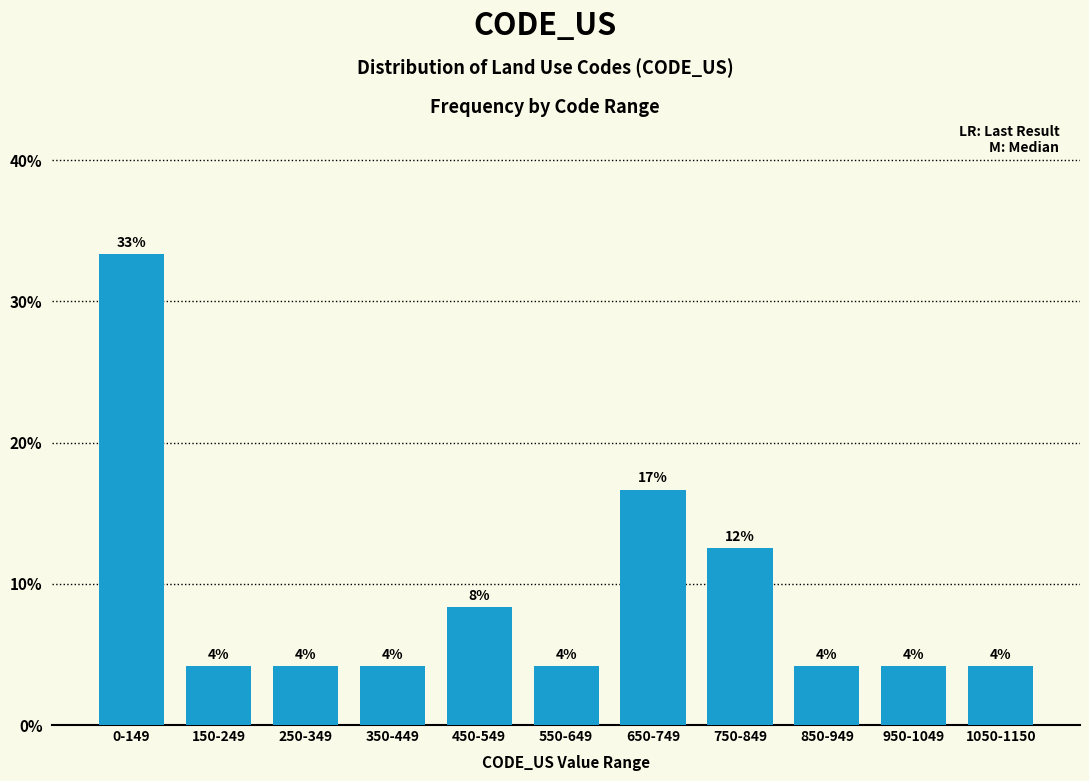

Does the chart contain any negative values?

No